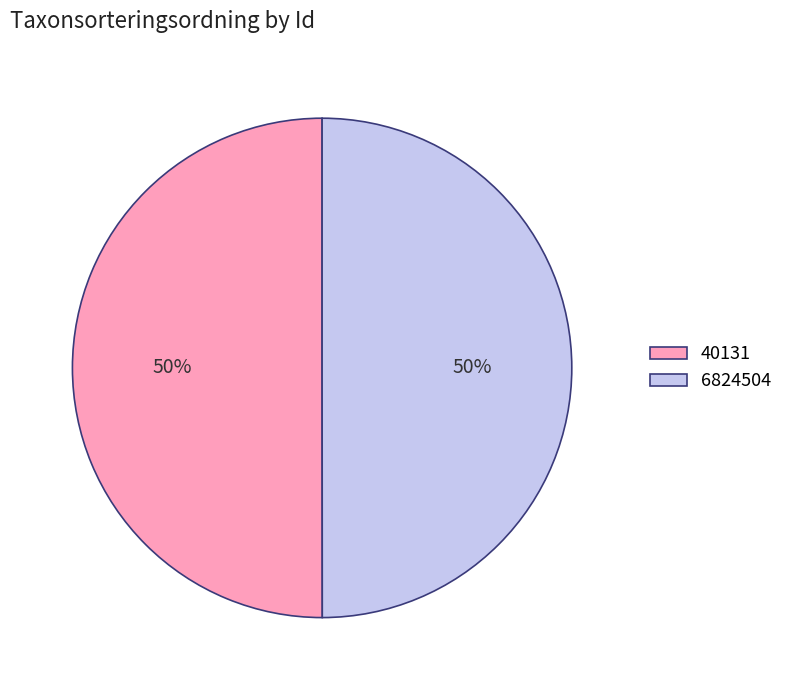

Do 40131 and 6824504 together represent more than half of the pie?

Yes